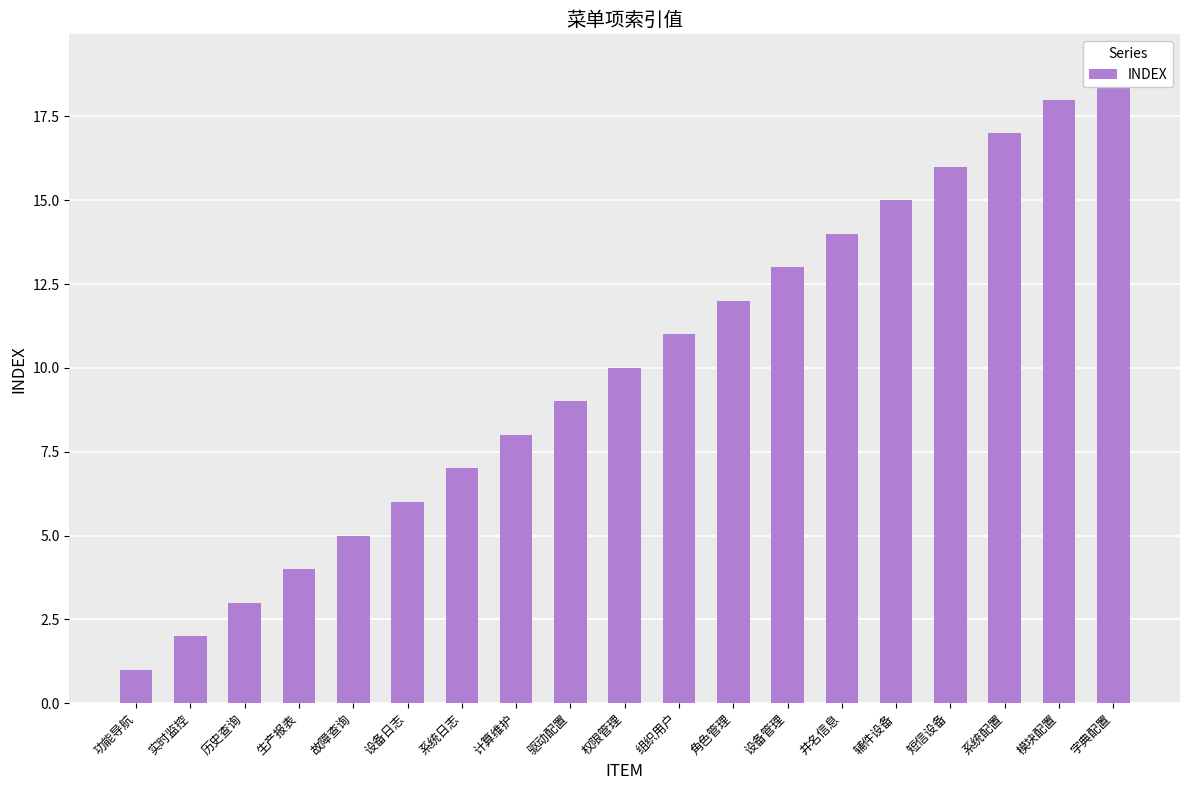

What is the sum of the values at 驱动配置 and 字典配置?

28